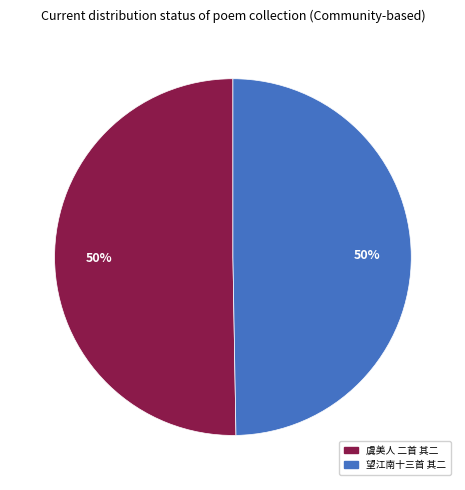

To the nearest percent, what is the average slice percentage?

50%